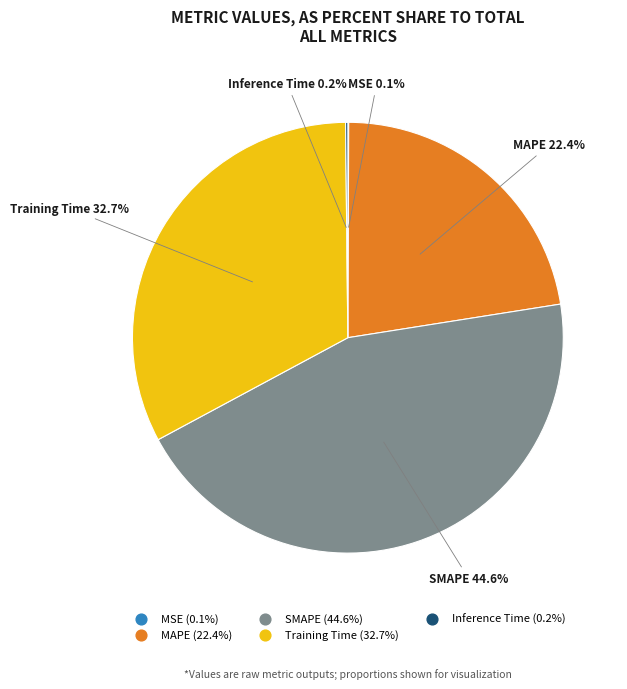

Does MAPE represent more than half of the total?

No